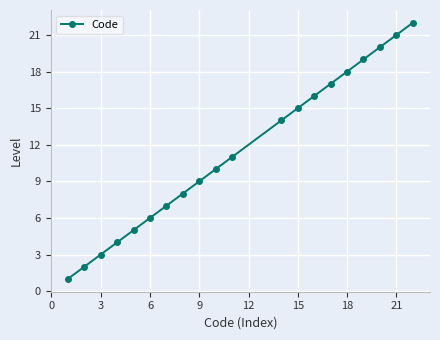

How many distinct data groups are displayed?

1